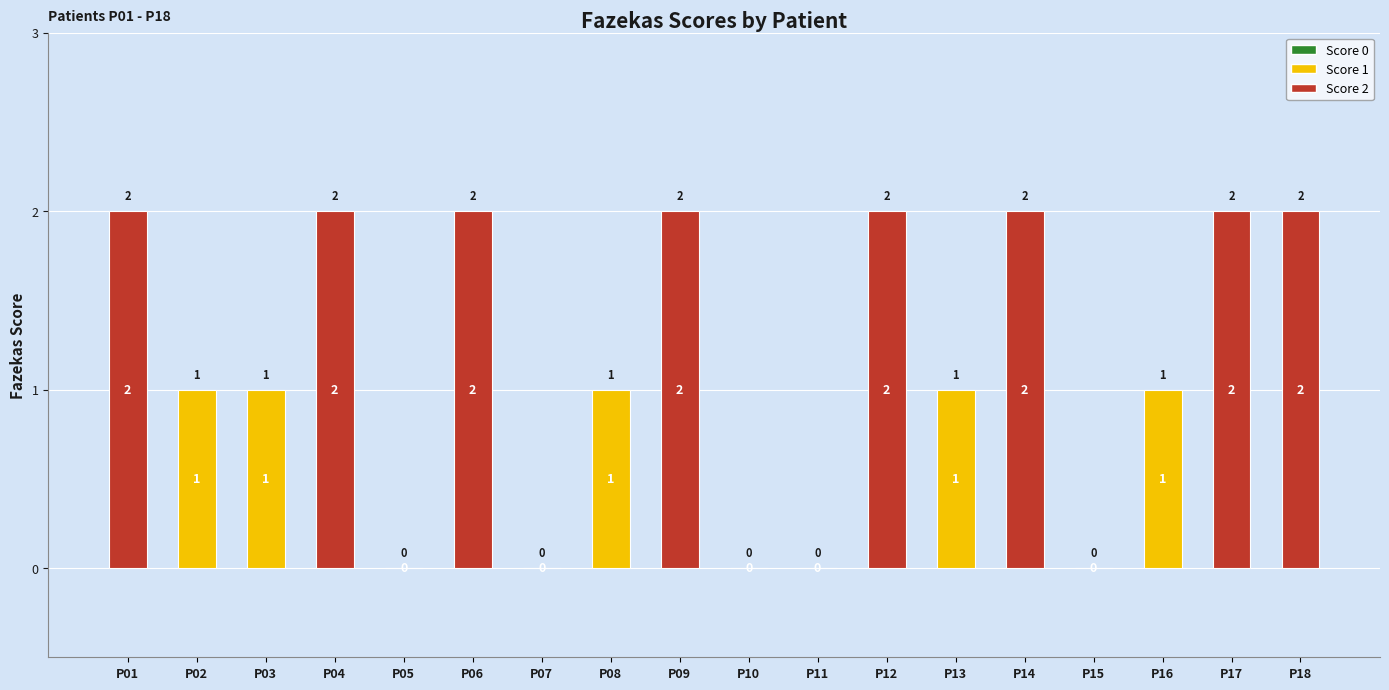

Are the bars horizontal?

No